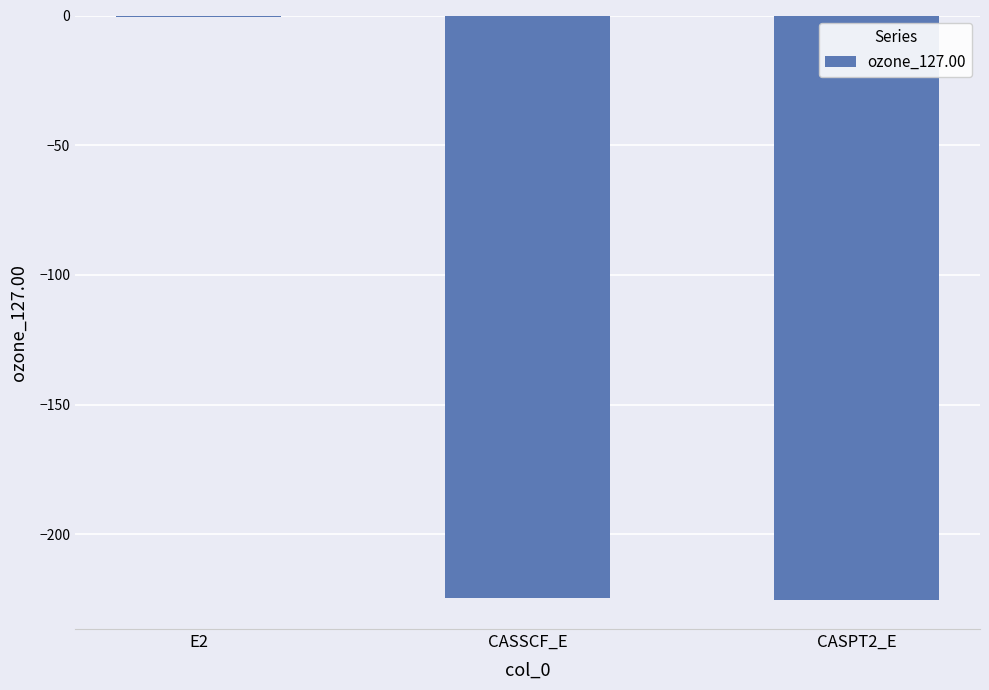

True or false: the data shows -224.6 at CASSCF_E.

True